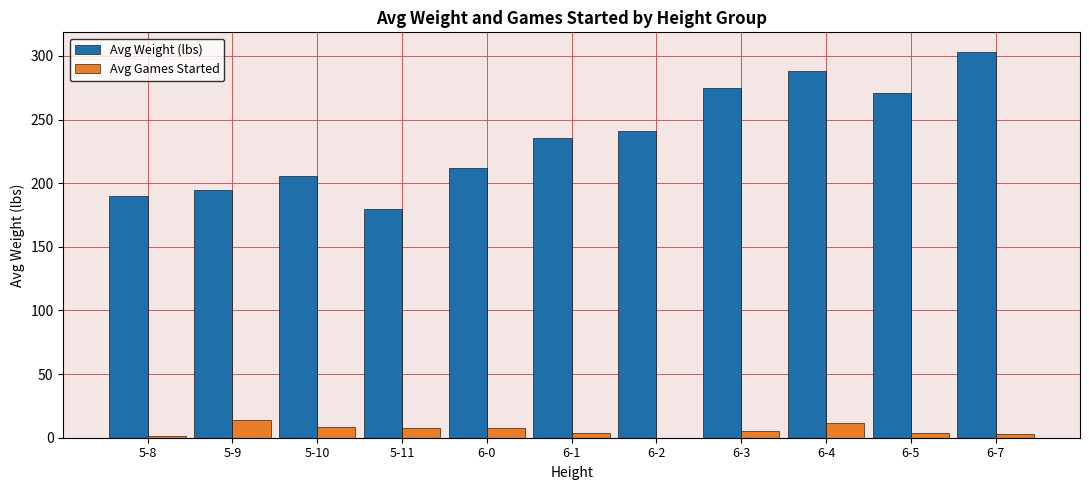

What is the maximum value shown in the chart?

303.3